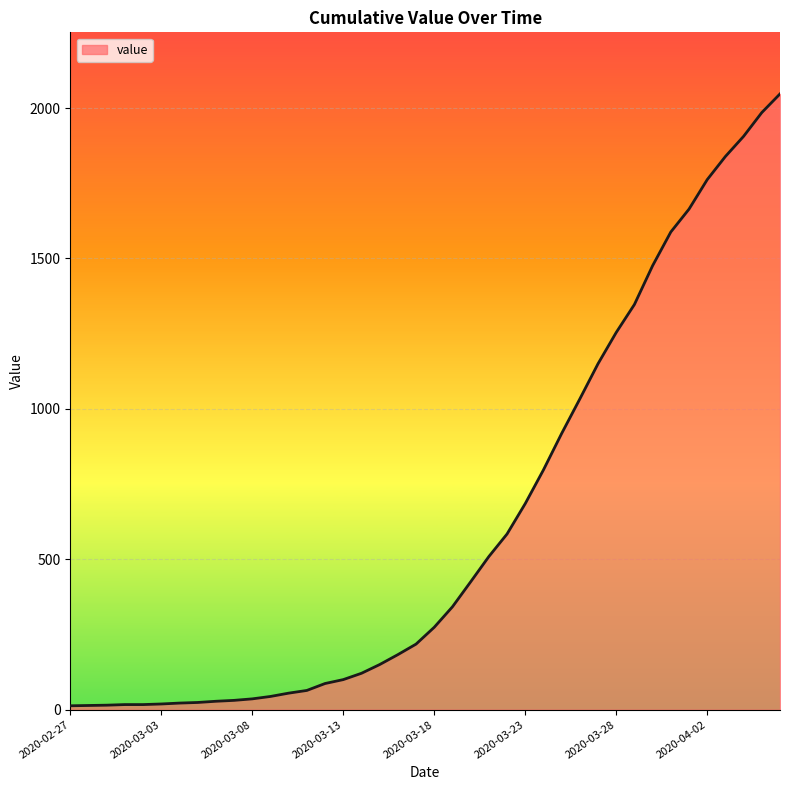

What is the maximum value shown in the chart?

2047